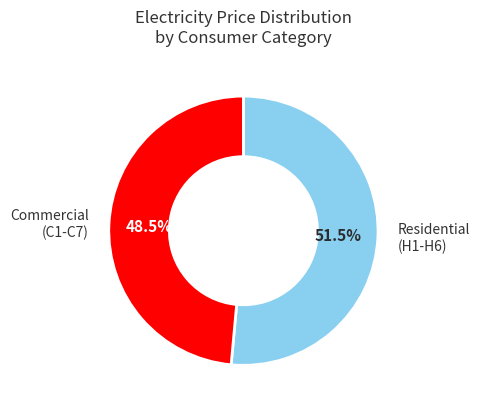

Rank the categories by value from highest to lowest.

Residential (H1-H6), Commercial (C1-C7)